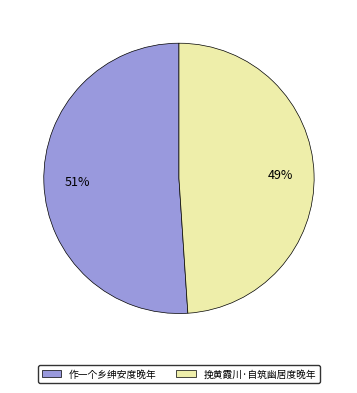

To the nearest percent, what is the average slice percentage?

50%